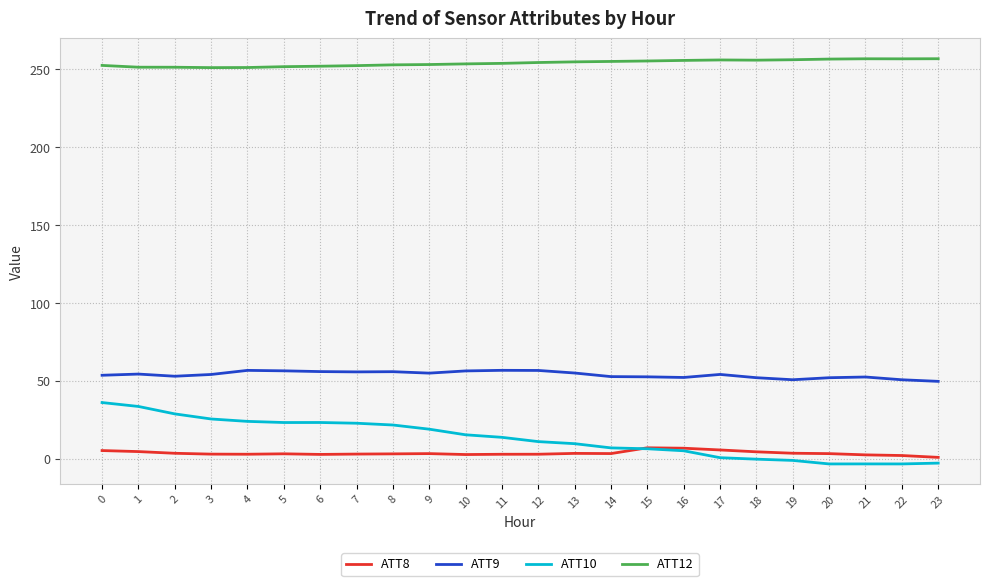

Which series has the largest range (max minus min)?

ATT10